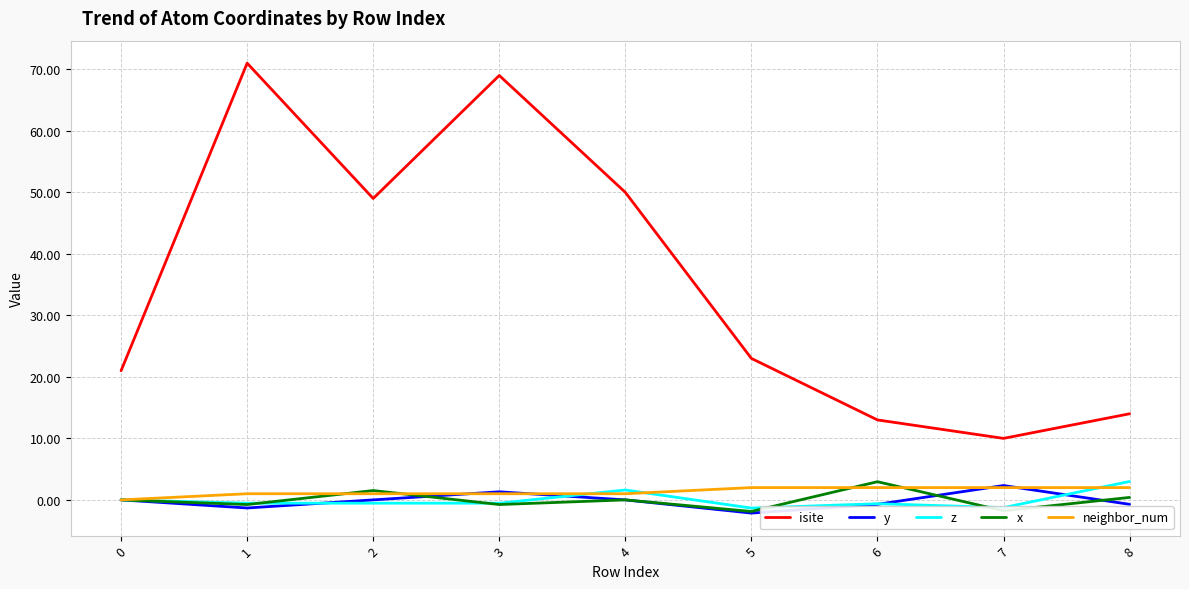

At which category does y reach its first local peak?

3